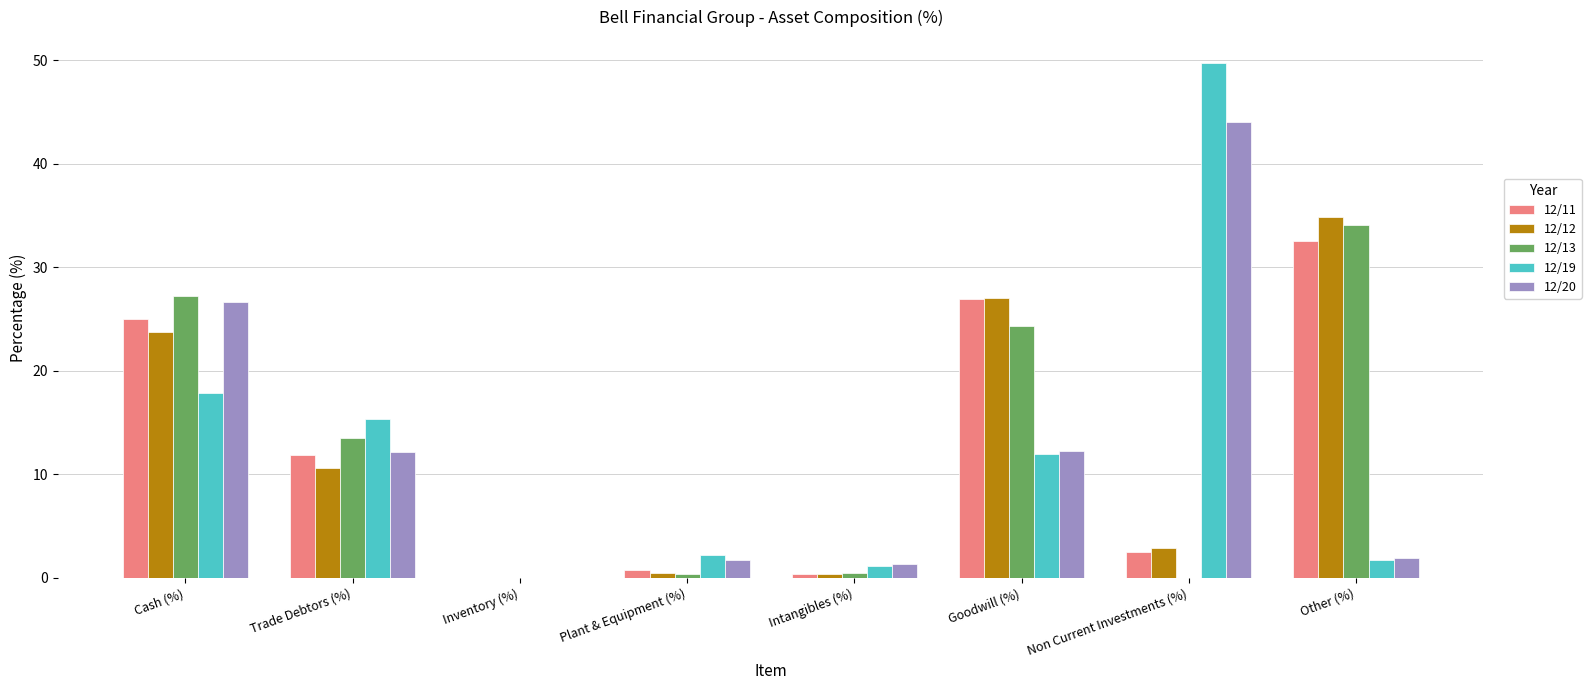

What is the sum of all 12/13 values?

100.0